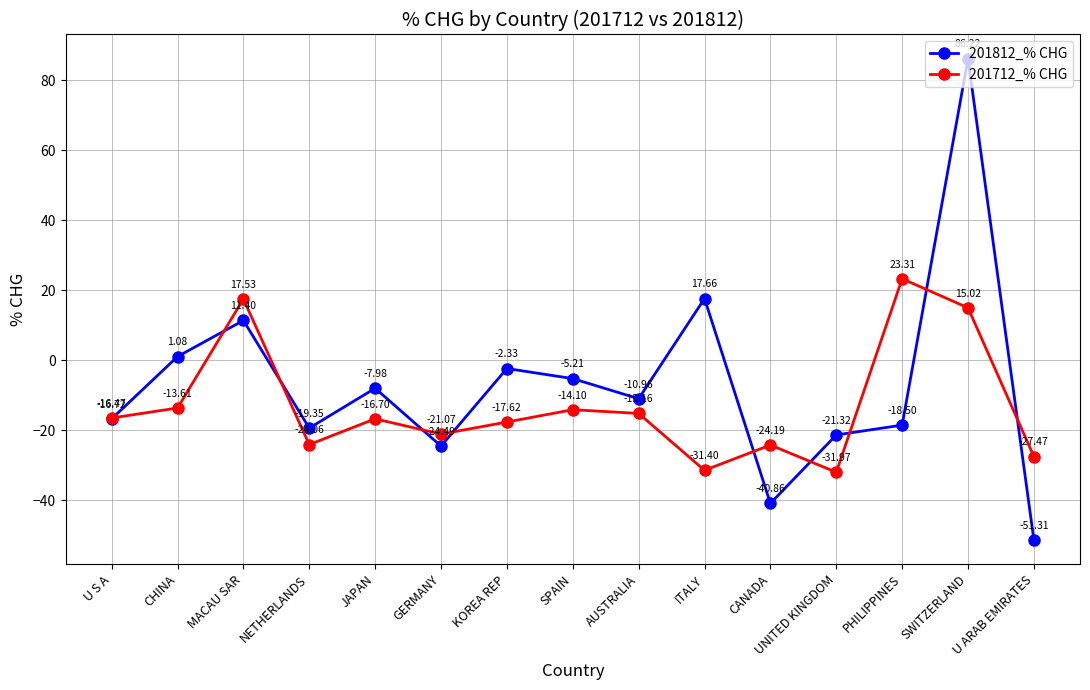

At which category does 201712_% CHG reach its first local valley?

NETHERLANDS